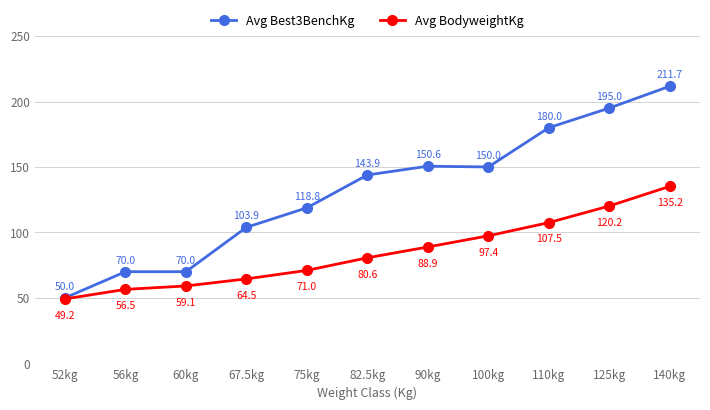

What is the sum of all Avg Best3BenchKg values?

1443.9